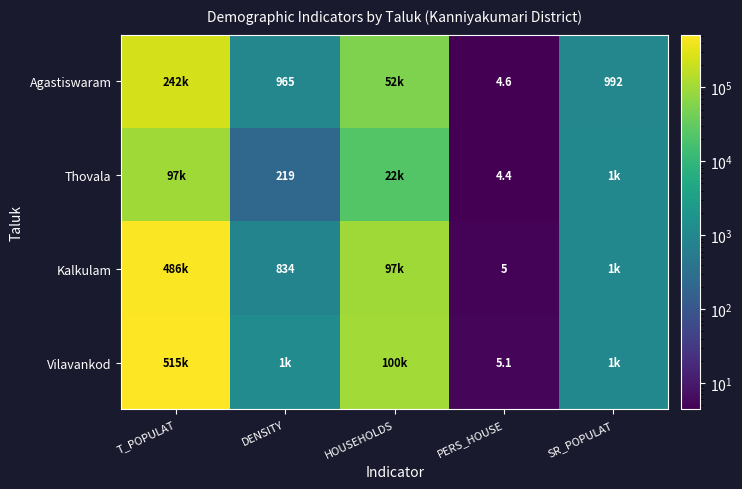

At which category is the sum across all series the highest?

T_POPULAT